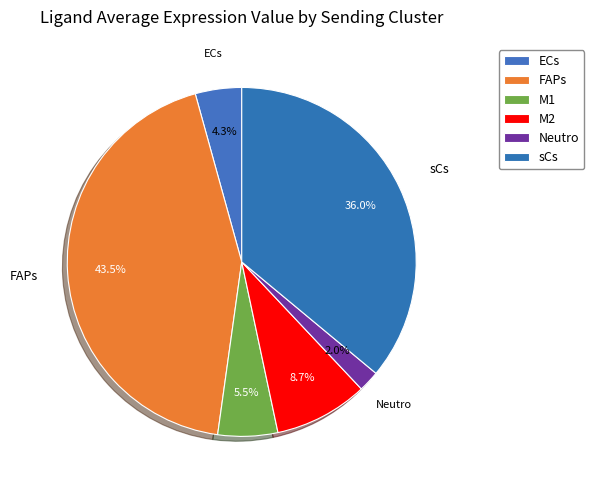

What is the largest slice in the pie chart?

FAPs